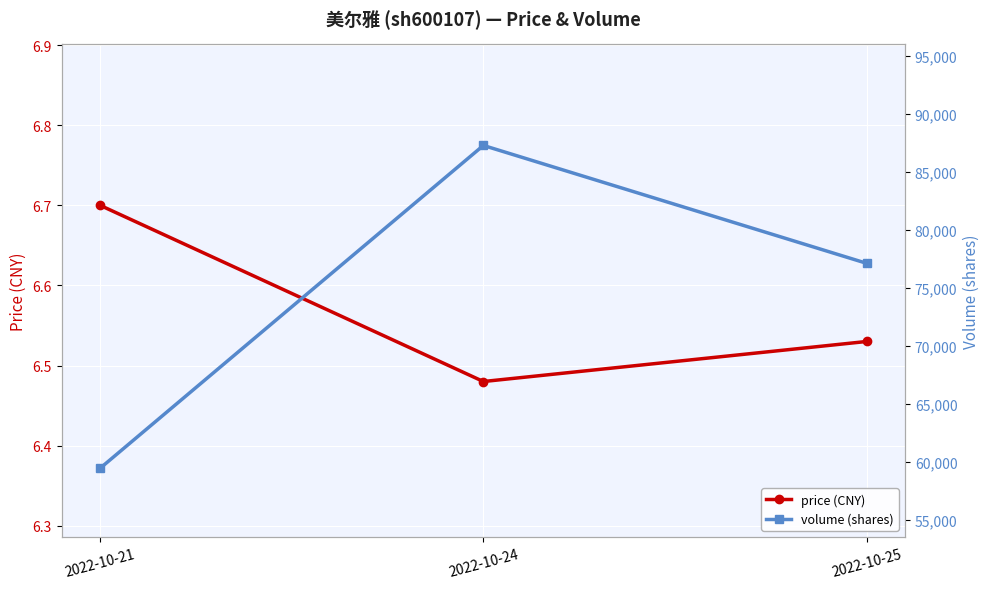

True or false: price (CNY) has a value of 6.7 at 2022-10-21.

True